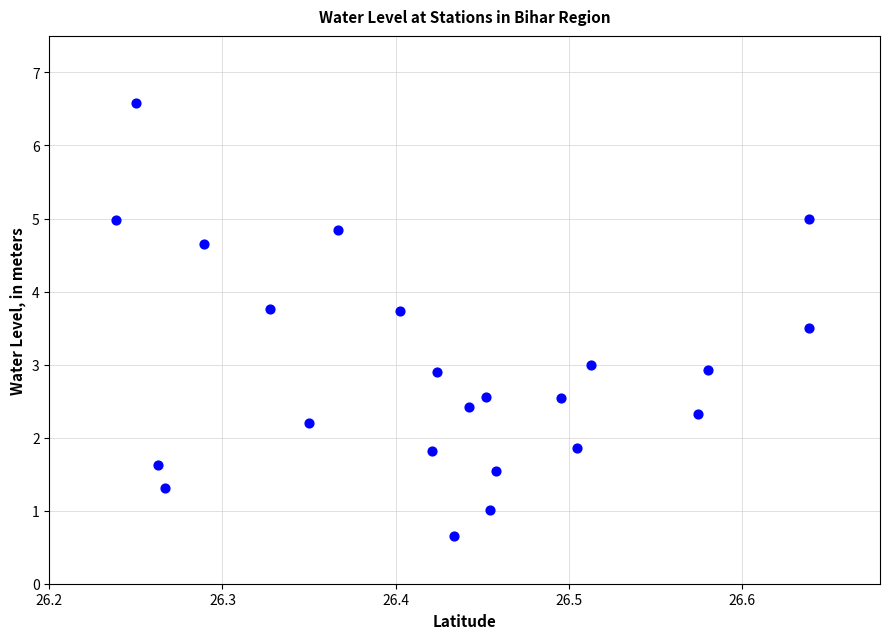

What is the range of X values (max minus min)?

0.4